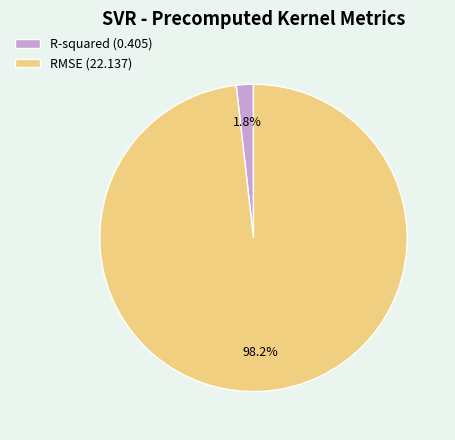

How many segments does this pie chart have?

2